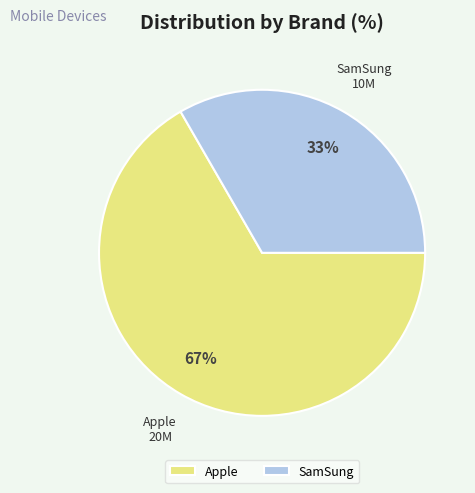

What is the ratio of the value at SamSung to the value at Apple?

0.5